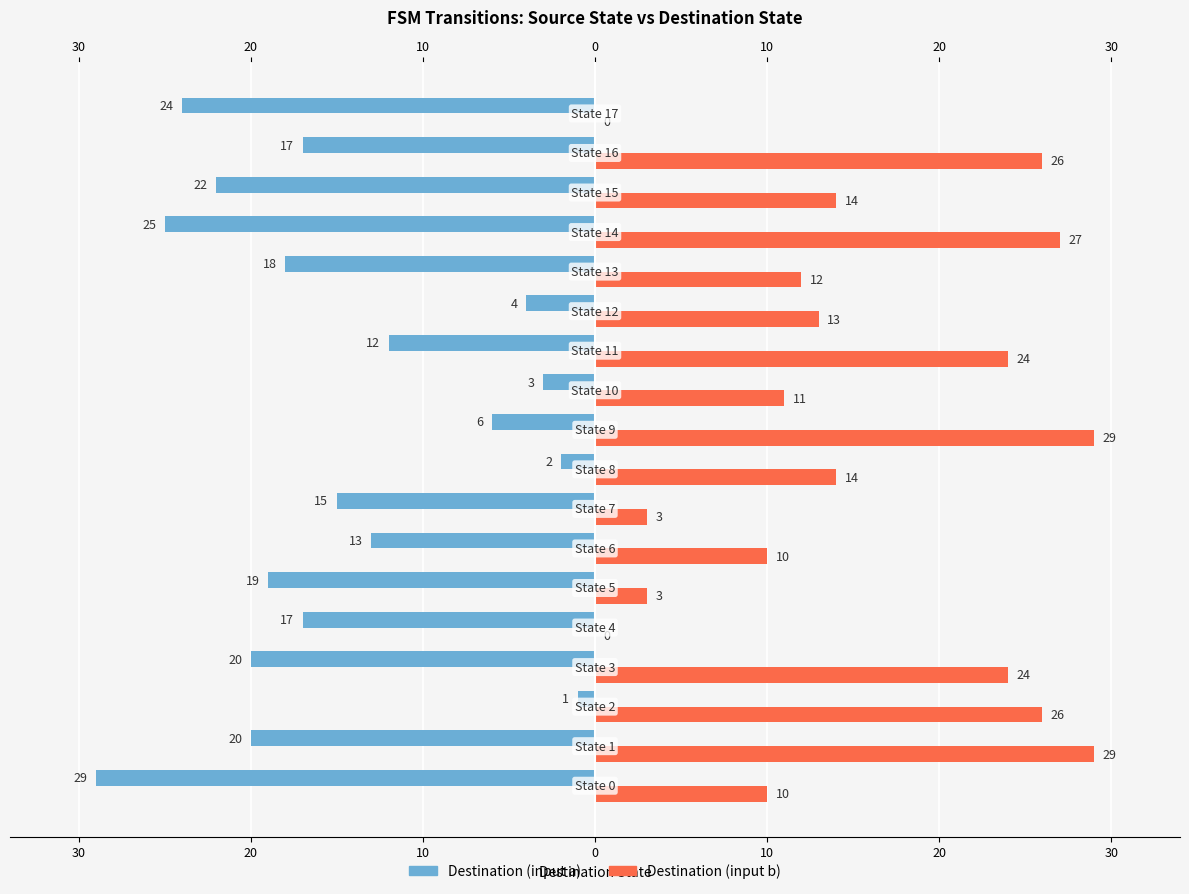

What are all the series names shown in the legend?

Destination (input a), Destination (input b)